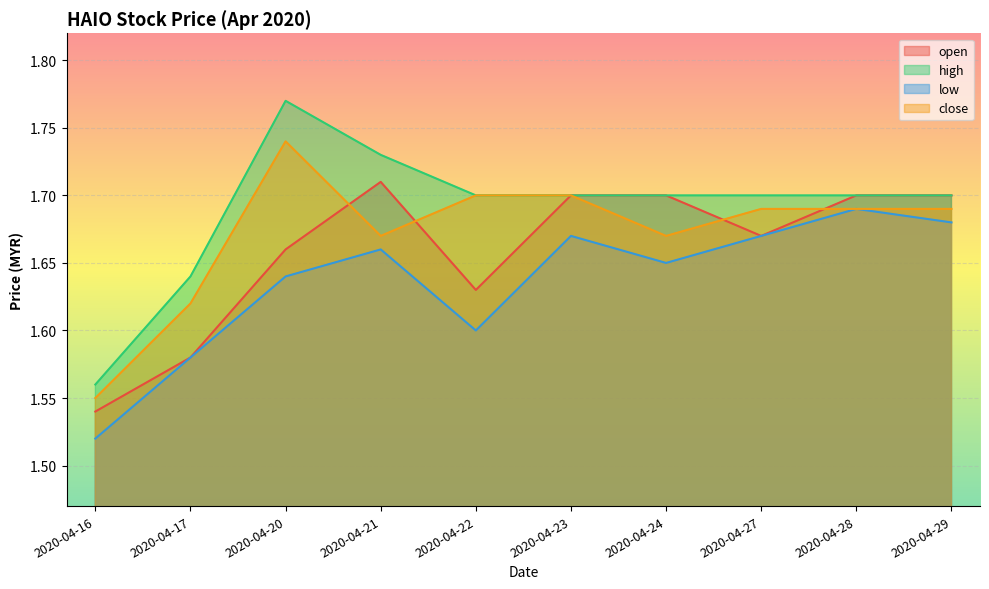

The value of open at 2020-04-20 is 2.7. True or false?

False